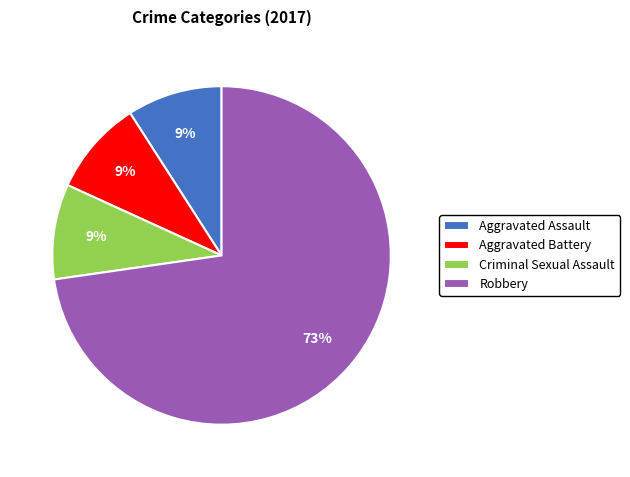

Is it true that Robbery is 73% of the pie?

True